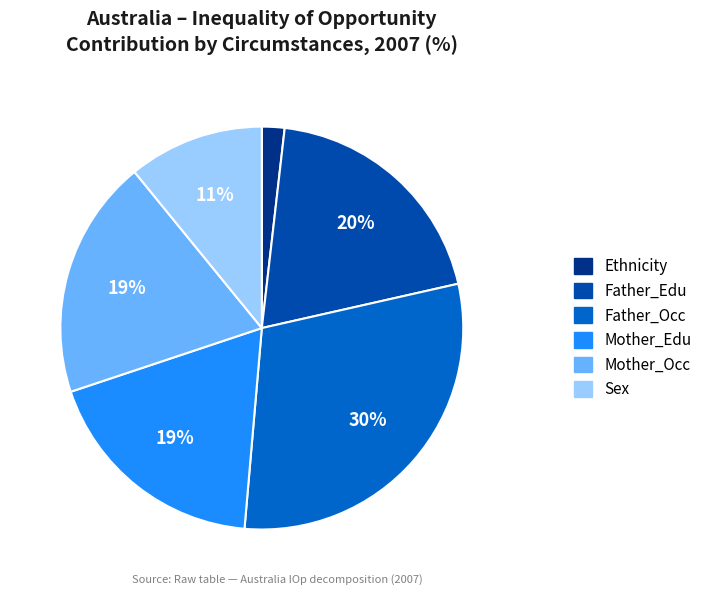

How many segments does this pie chart have?

6